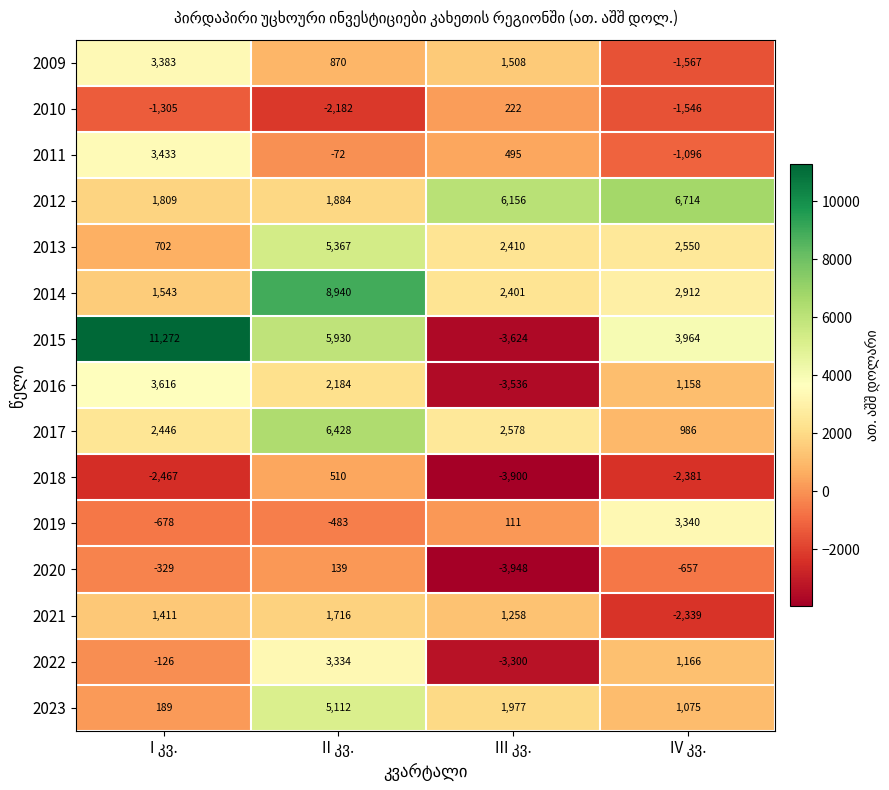

What is the maximum value shown in the chart?

11272